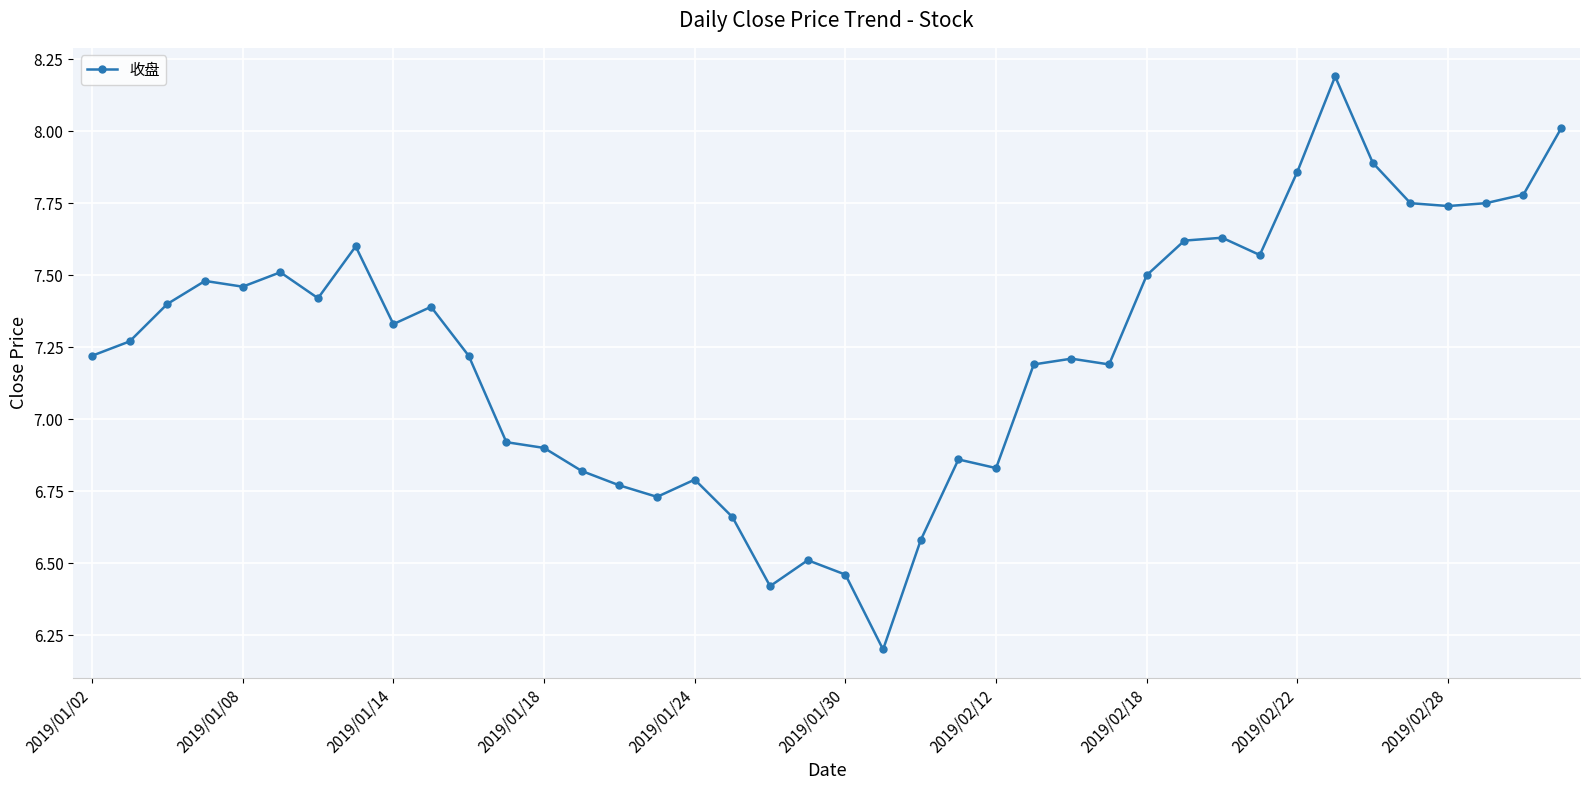

True or false: there are more than 0 points higher than both neighbors.

True